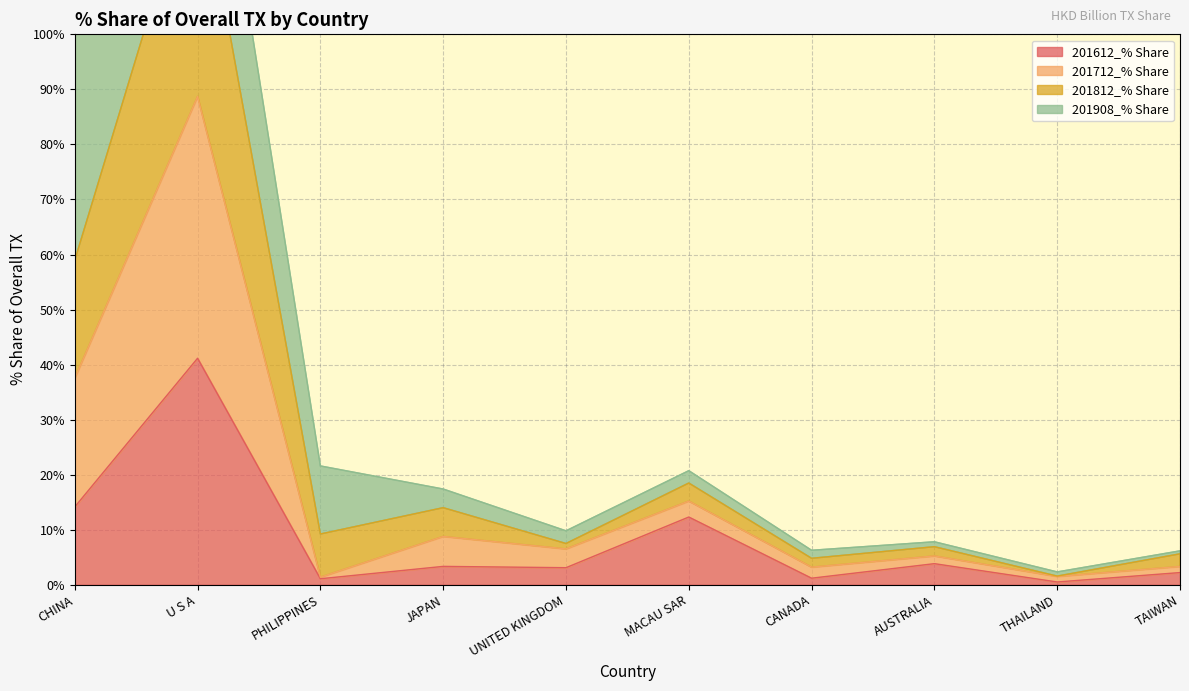

Count the number of categories in the chart.

10